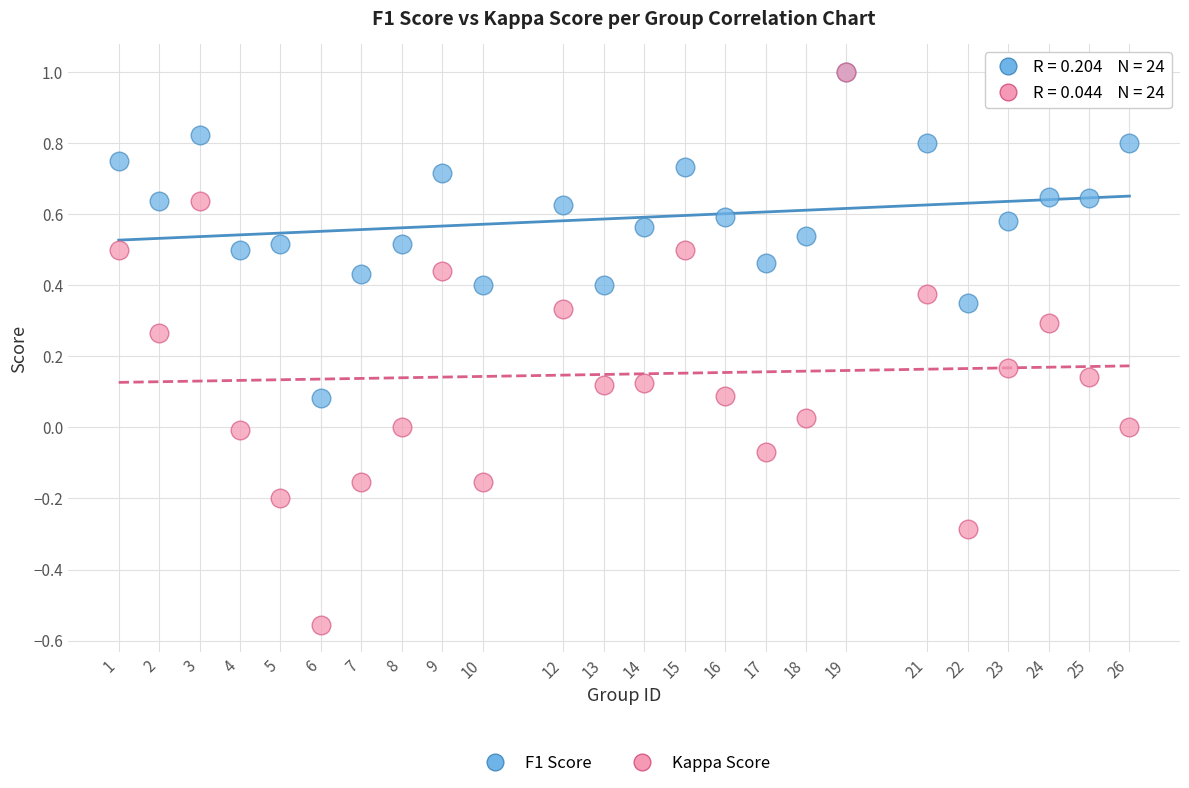

What are all the series names shown in the legend?

F1 Score, Kappa Score